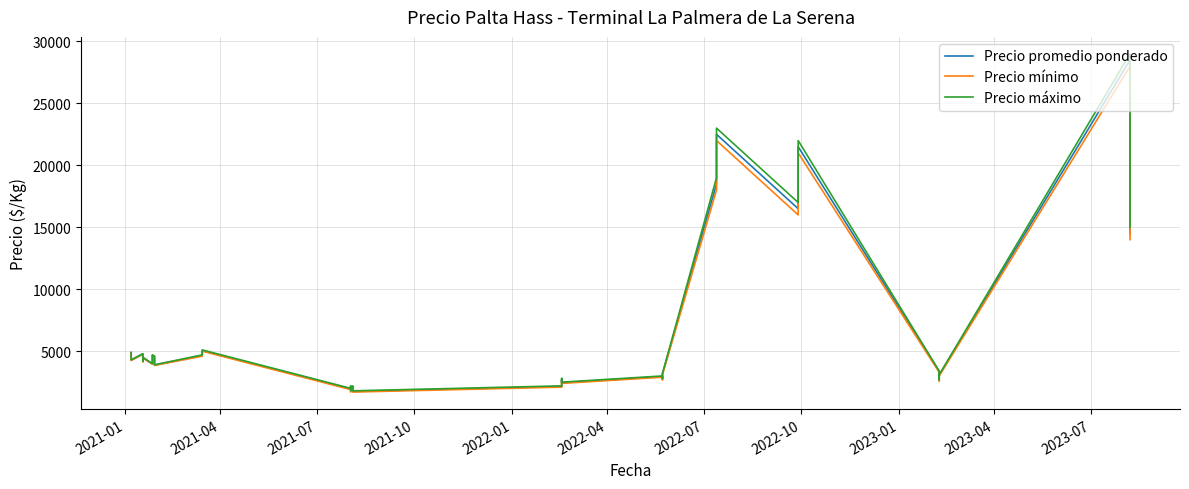

At how many categories does at least one series exceed 14316?

10